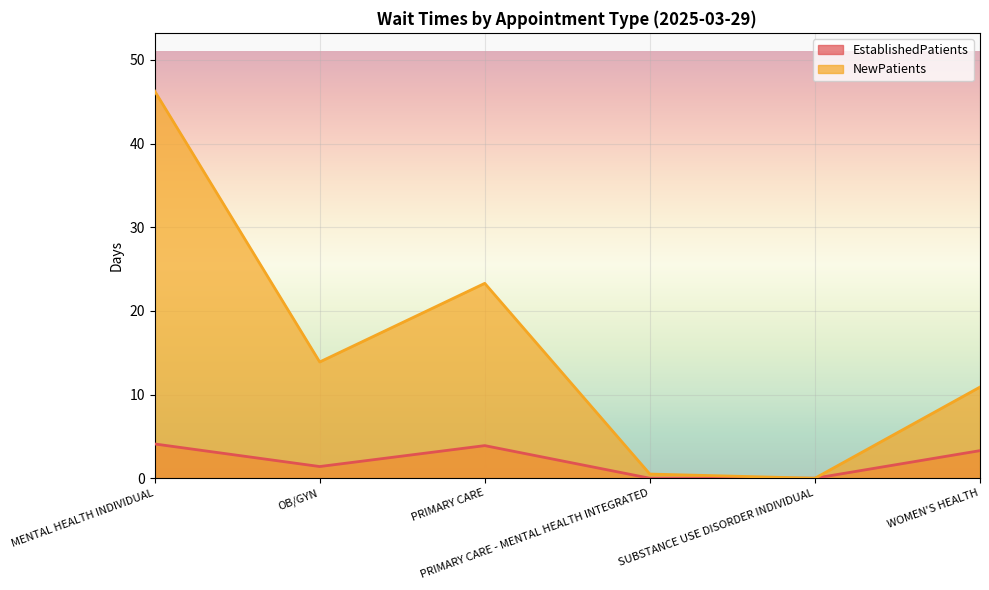

How many lines are shown in the chart?

2